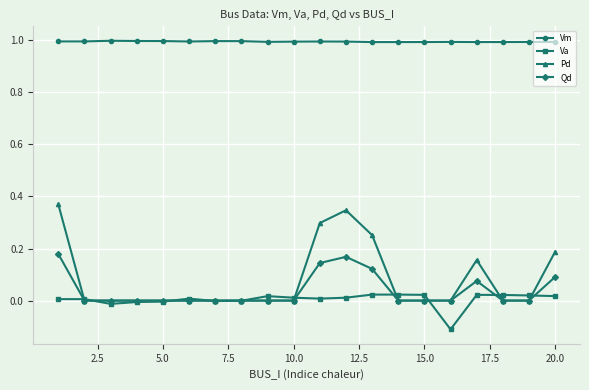

How many data points does each series have?

20